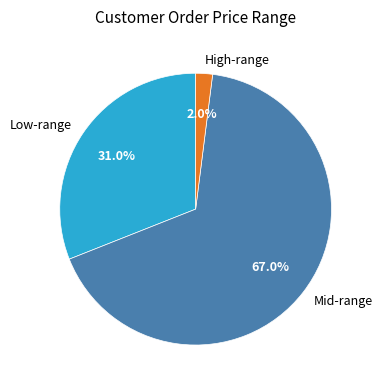

Approximately how many times larger is the value at Low-range compared to Mid-range?

0.5